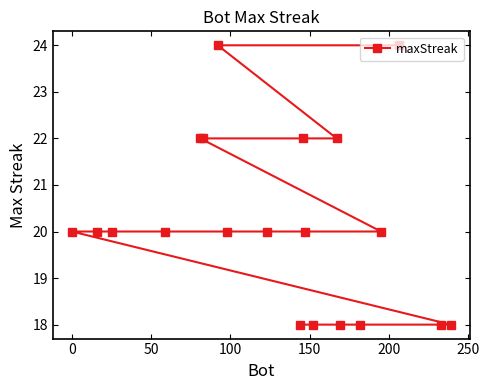

True or false: there are more than 1 points higher than both neighbors.

False